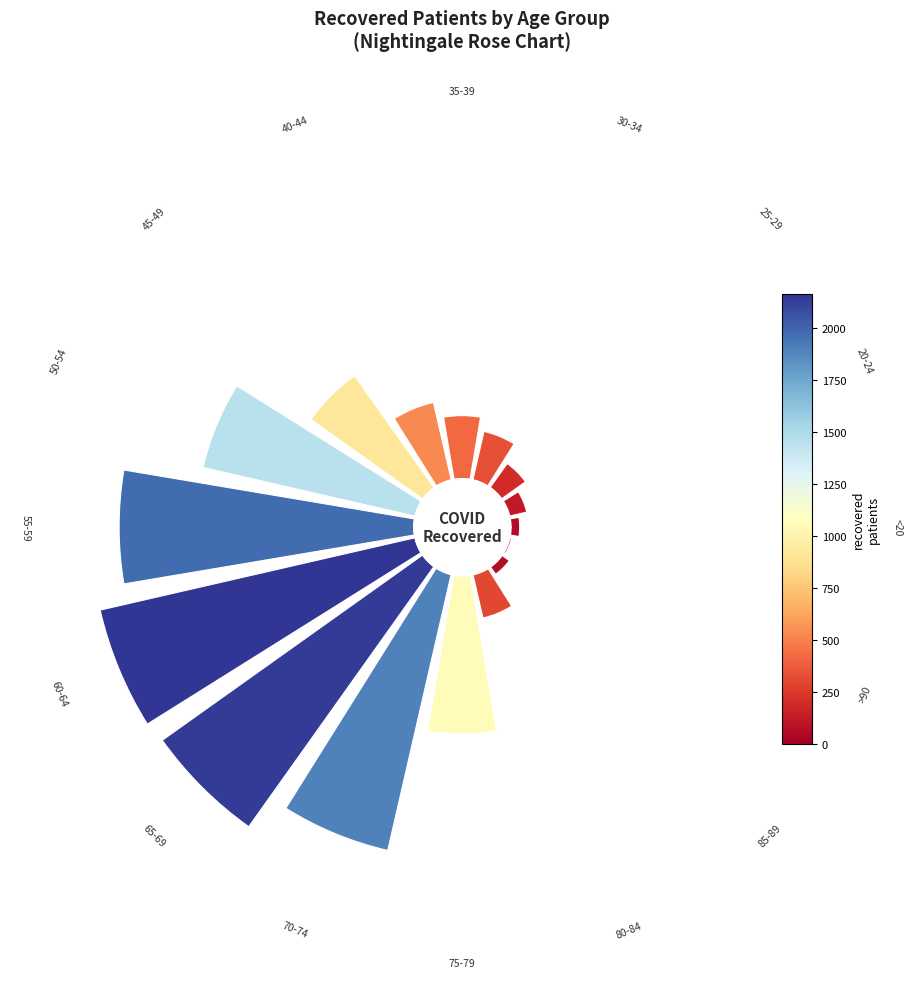

Is there a majority slice in this chart?

No